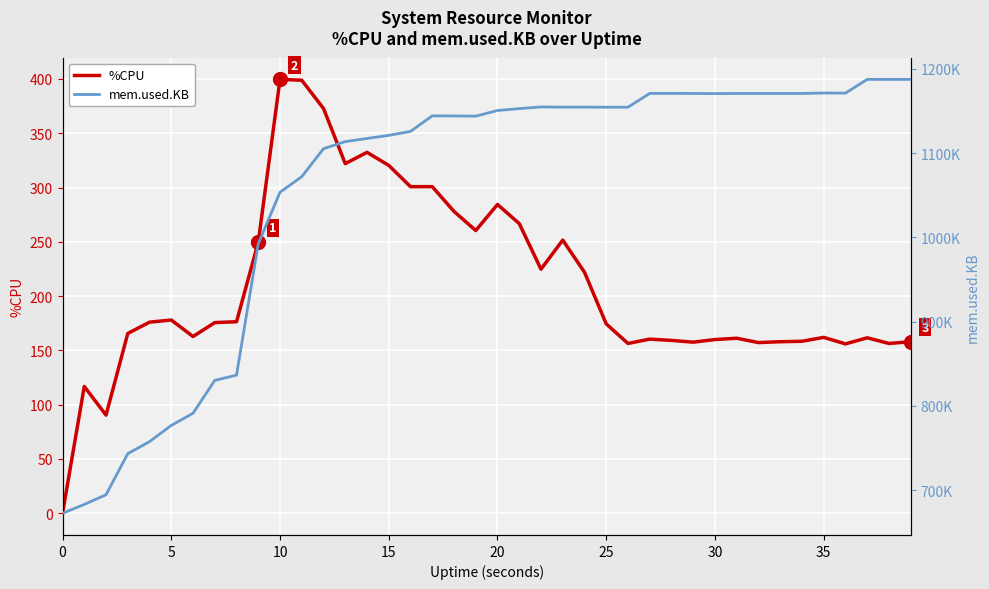

What is the highest value of the %CPU series?

399.6